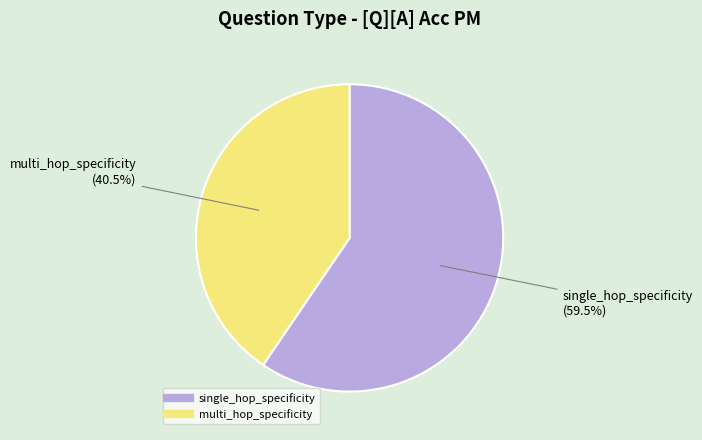

Is there a majority slice in this chart?

Yes